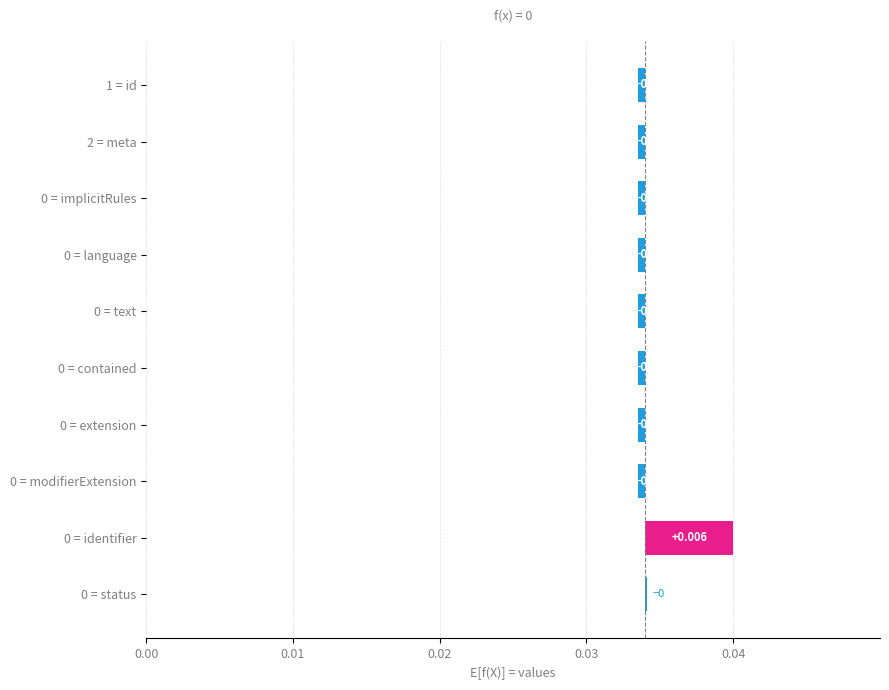

Is it true that Base Min equals 0 at MedicationDispense.meta?

False